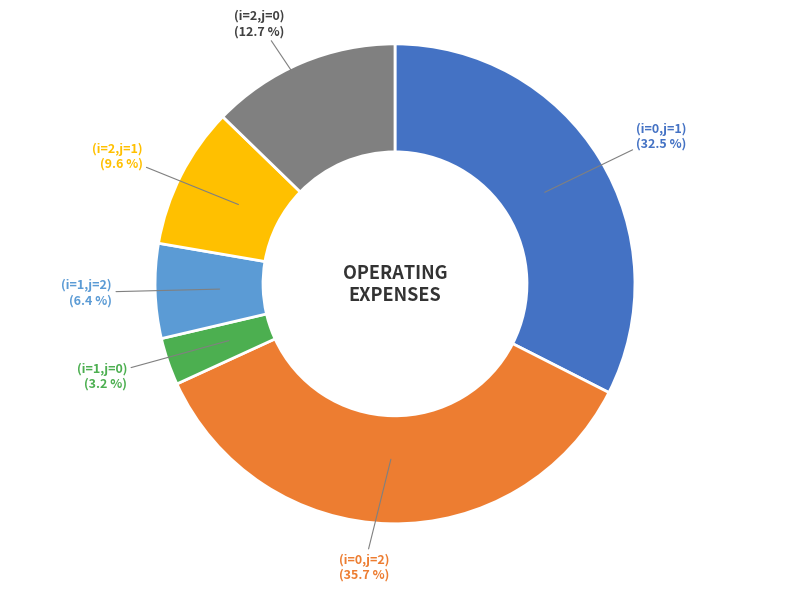

How many segments does this pie chart have?

6